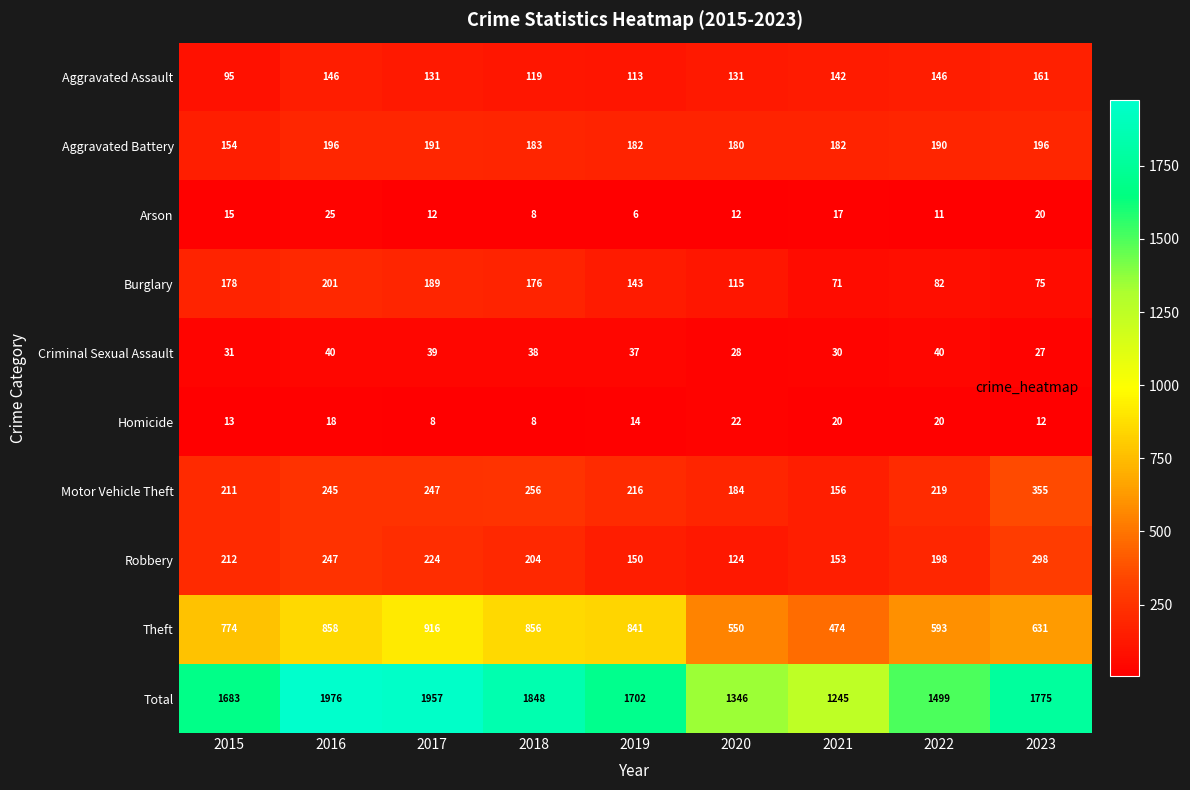

How many categories are shown in the chart?

9